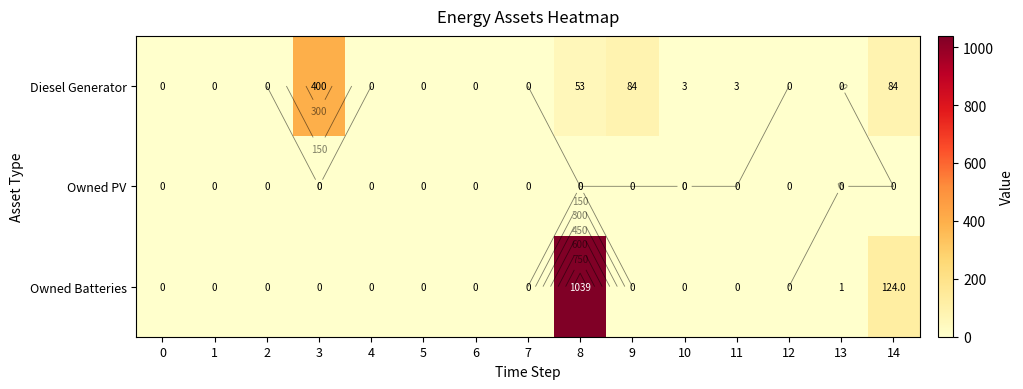

Which label corresponds to the largest value in the chart?

8